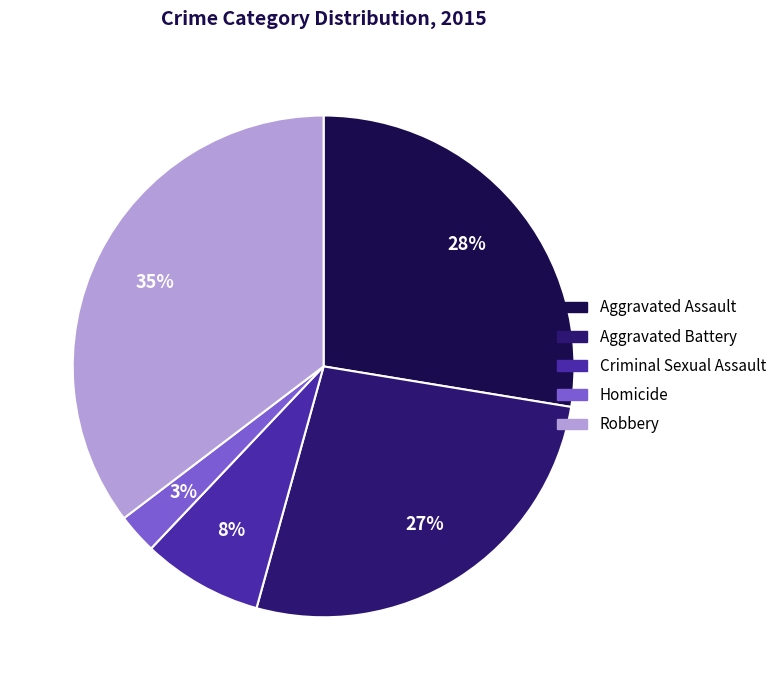

Approximately how many times larger is the value at Aggravated Battery compared to Criminal Sexual Assault?

3.4